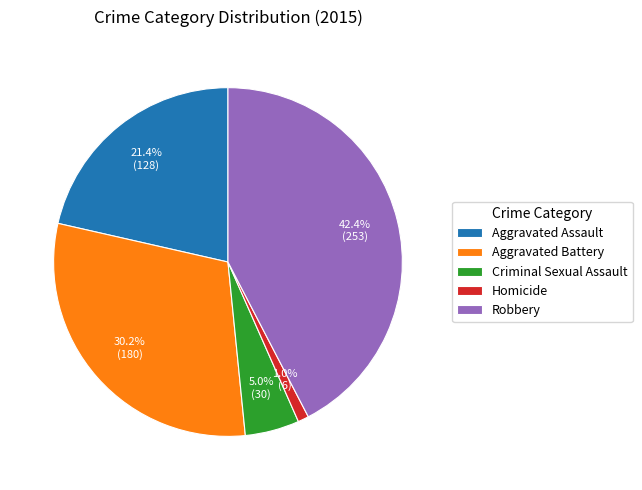

The Aggravated Battery slice represents 17% of the pie. True or false?

False